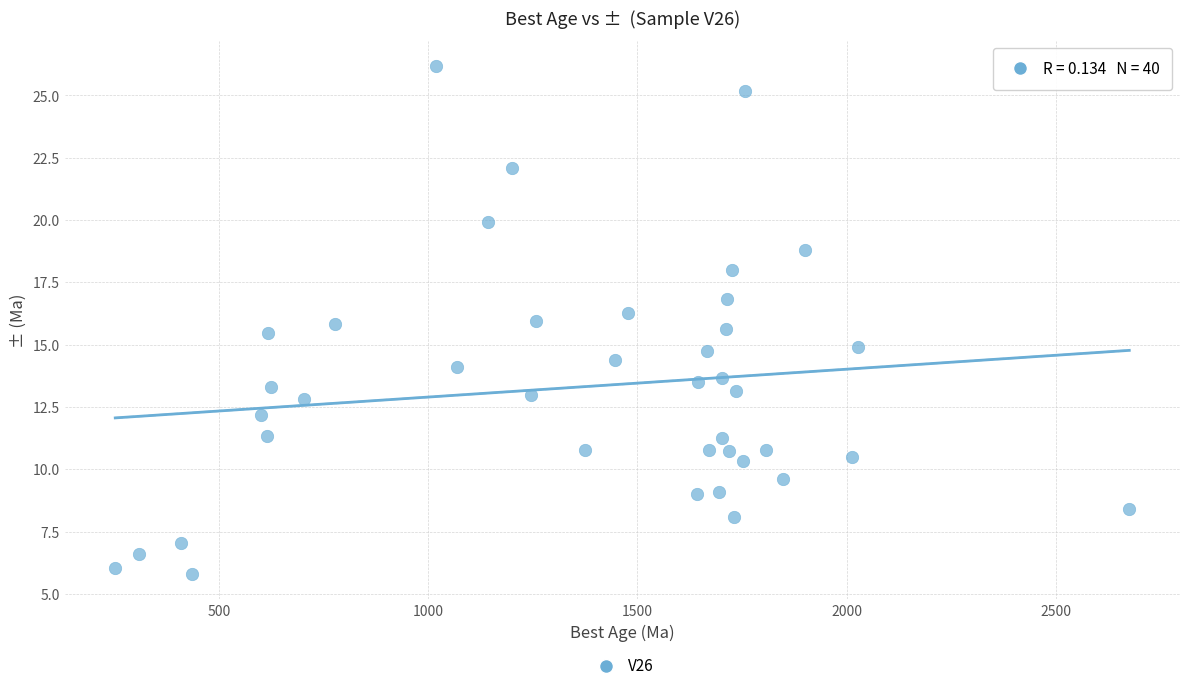

What is the range of Y values (max minus min)?

20.4